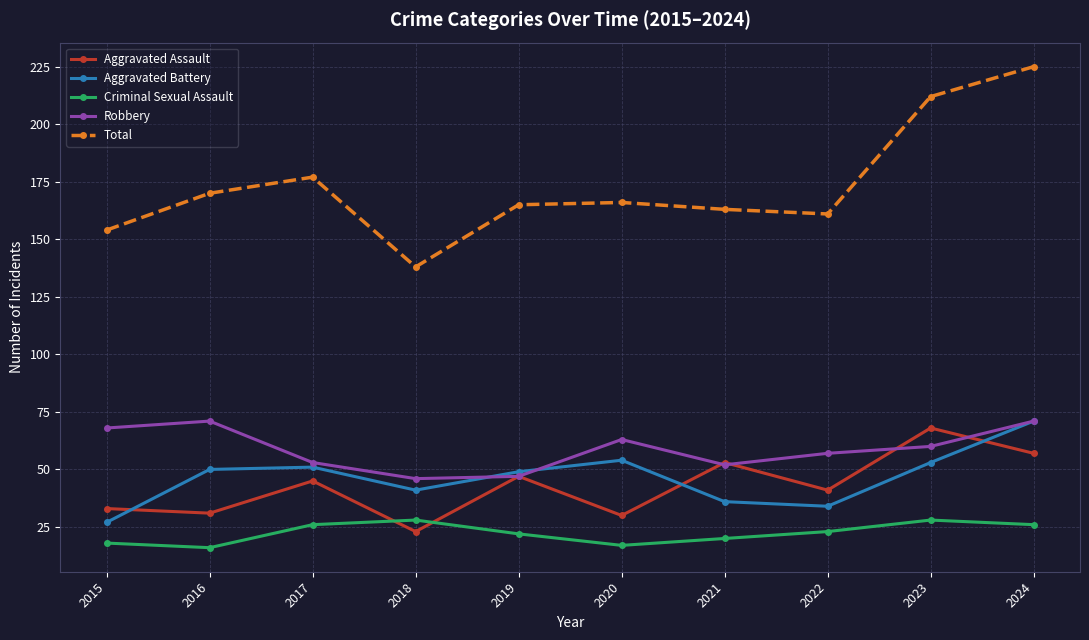

At which category is the sum across all series the highest?

2024